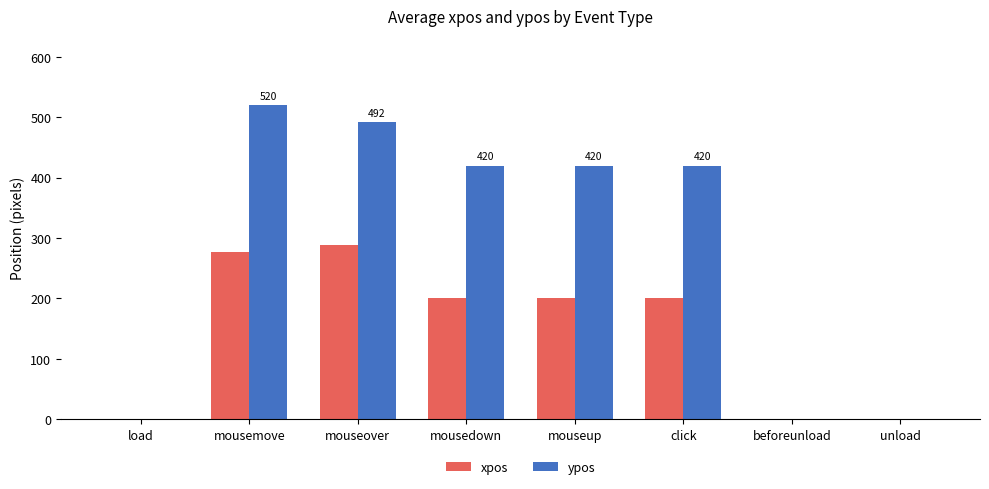

Count the number of data series in this chart.

2